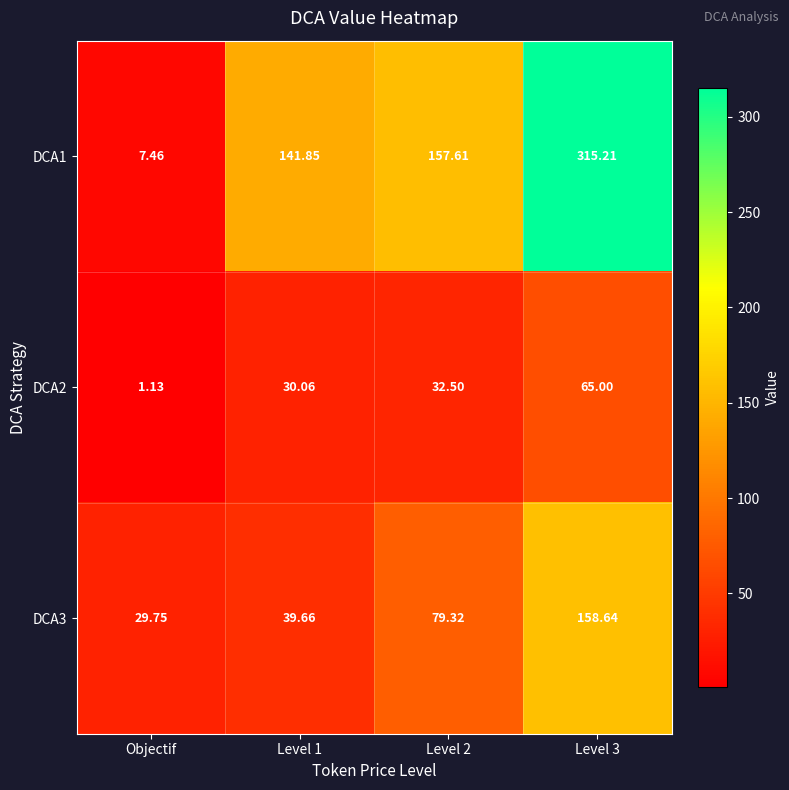

What is the spread (max minus min) of values at Objectif?

28.6